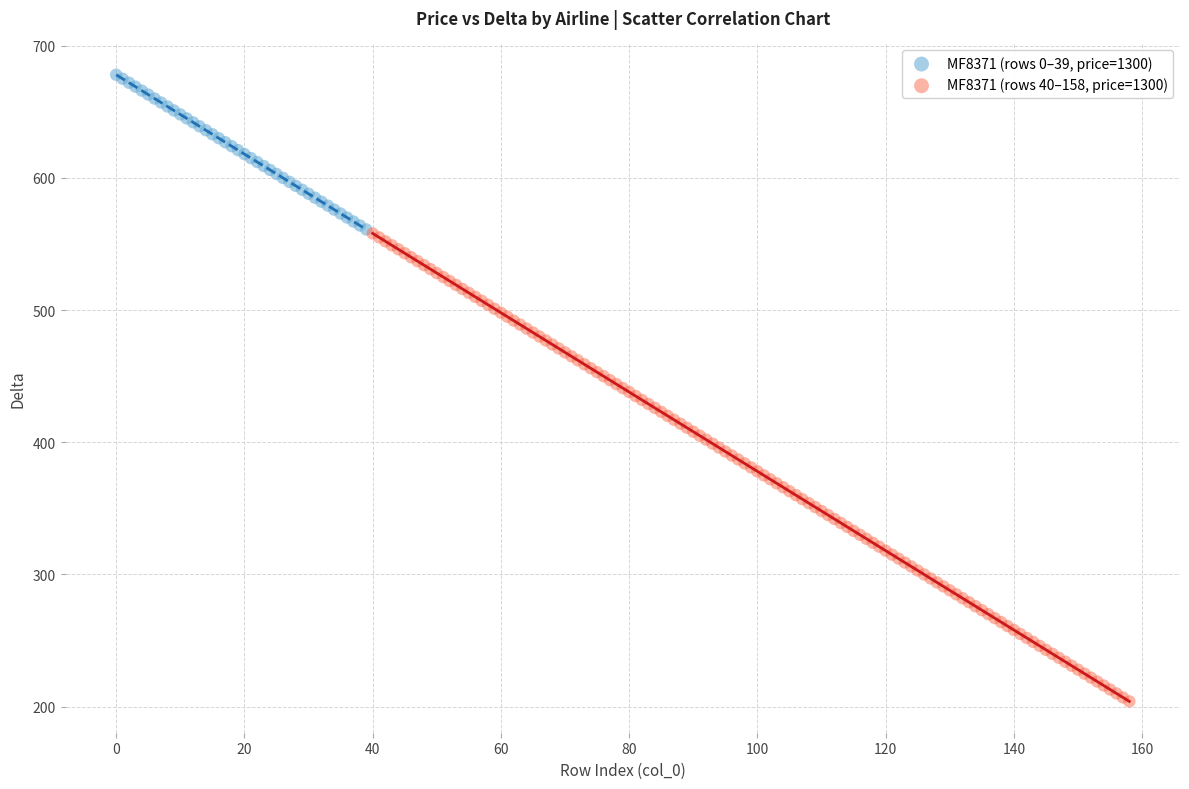

Which series has the largest Y range (max minus min)?

MF8371 (rows 40–158, price=1300)